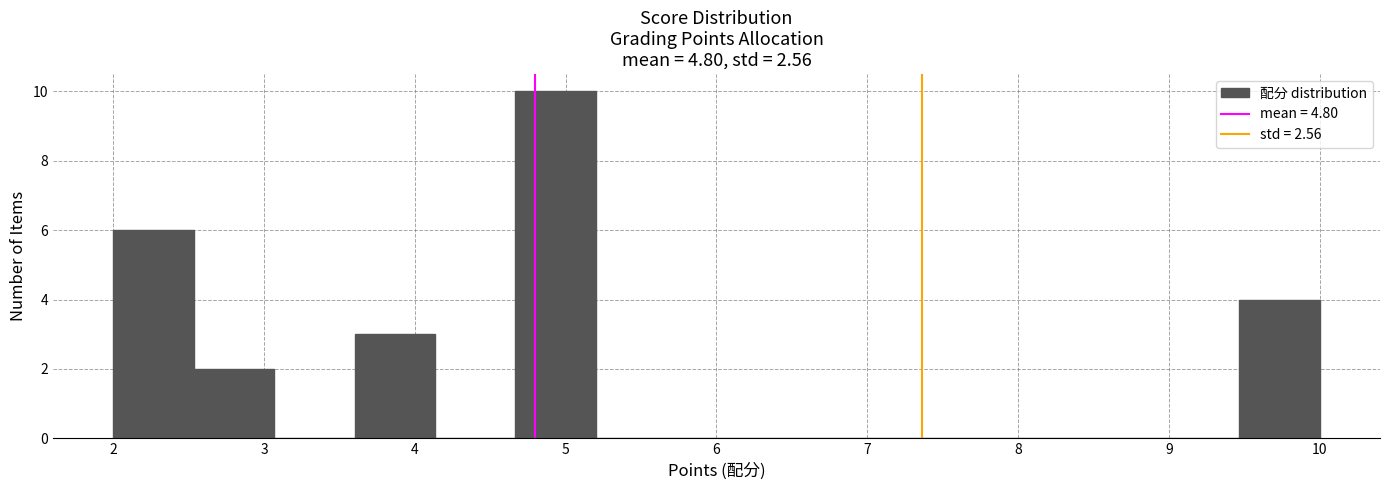

Reading left to right, list every bar in this chart as the range it spans on the x-axis followed by its height. Neither the bar edges nor the heights are printed on the chart, so give them approximately, as read against the axes.

2.0 to 2.5: 6
2.5 to 3.1: 2
3.1 to 3.6: 0
3.6 to 4.1: 3
4.1 to 4.7: 0
4.7 to 5.2: 10
5.2 to 5.7: 0
5.7 to 6.3: 0
6.3 to 6.8: 0
6.8 to 7.3: 0
7.3 to 7.9: 0
7.9 to 8.4: 0
8.4 to 8.9: 0
8.9 to 9.5: 0
9.5 to 10.0: 4